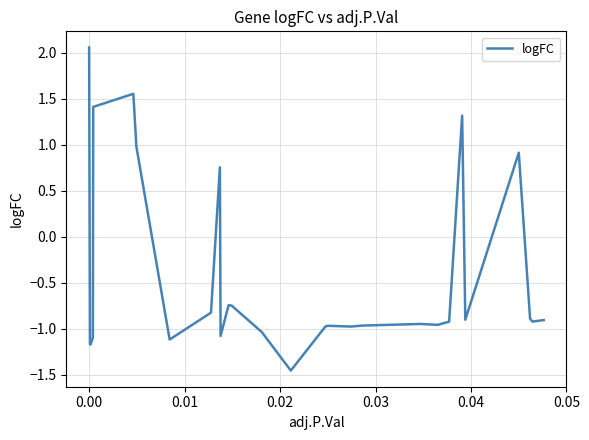

What is the difference between the maximum and minimum values?

3.5